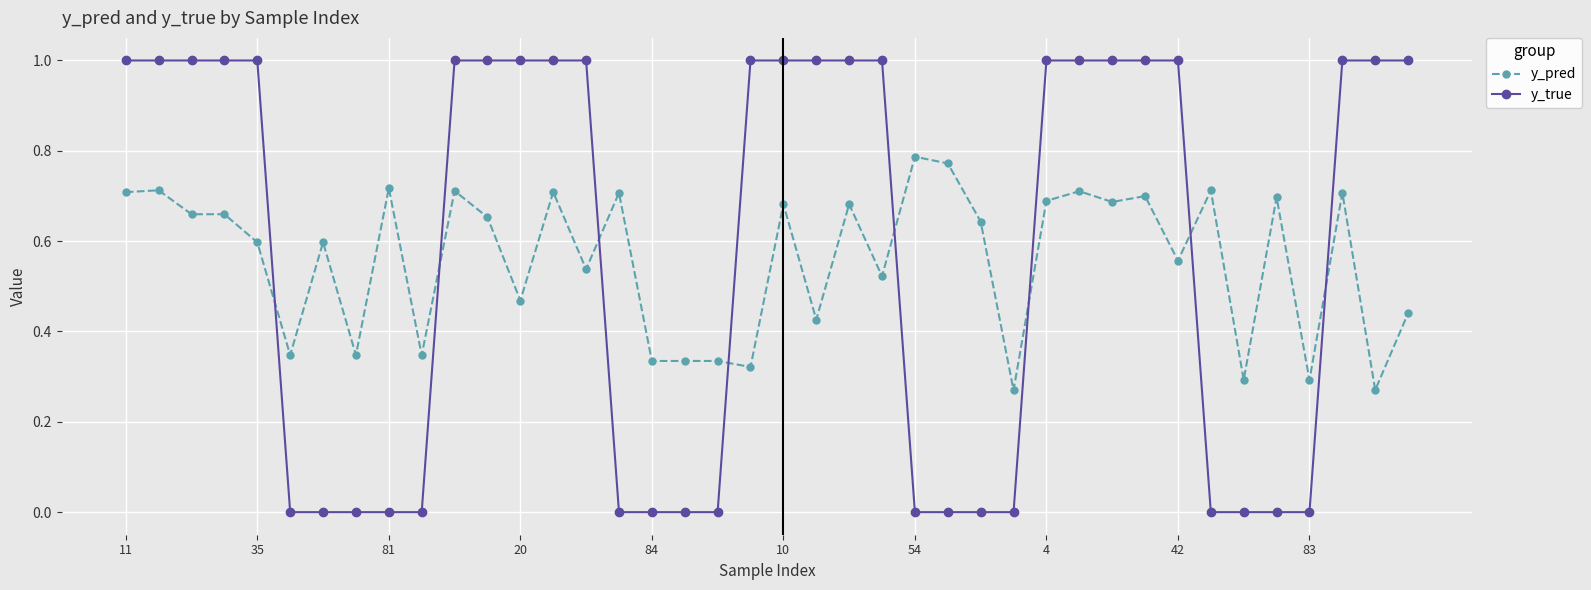

After their last crossing, which series has the higher values: y_pred or y_true?

y_true